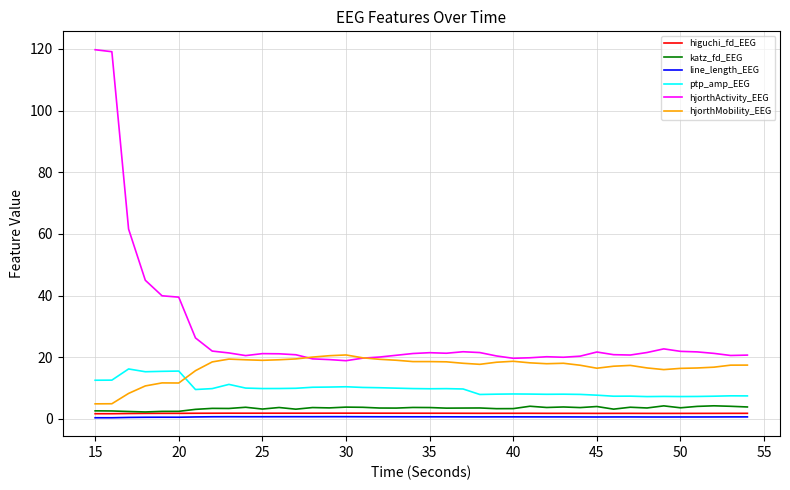

What is the difference between the maximum and minimum values in the hjorthMobility_EEG series?

15.9